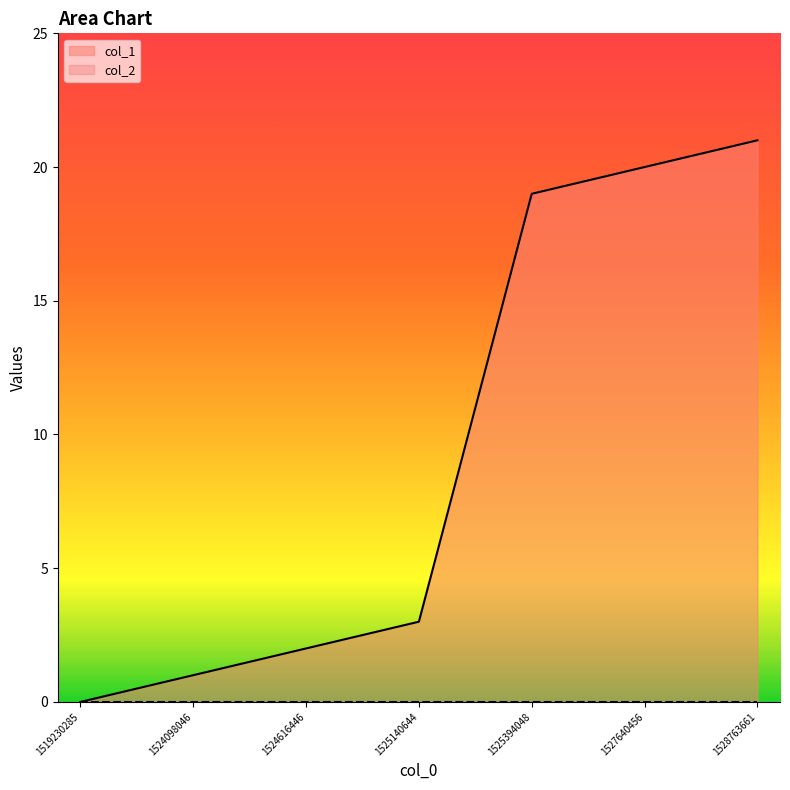

Count the number of data series in this chart.

2